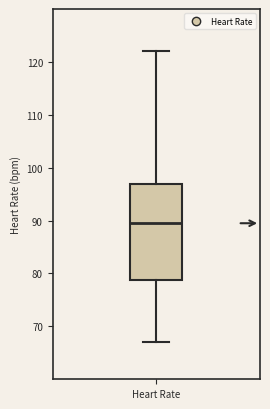

Read this box plot against the y-axis: the position of the median line, the range covered by the box, and the ends of both whiskers. The values are not printed on the chart, so give them approximately, as read against the axis.

median 90, box 79 to 97, whiskers 67 to 122